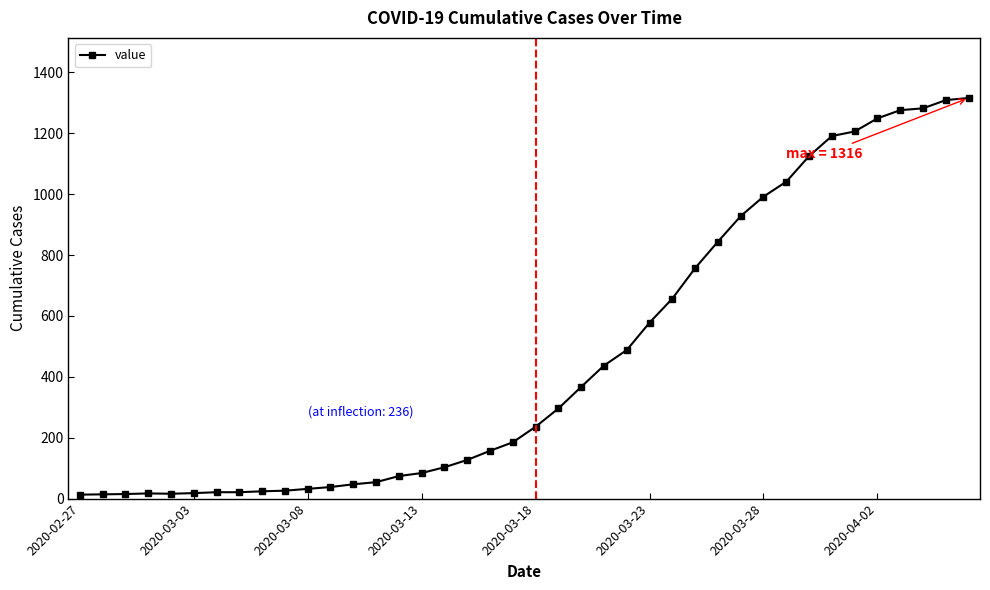

What is the maximum value shown in the chart?

1316